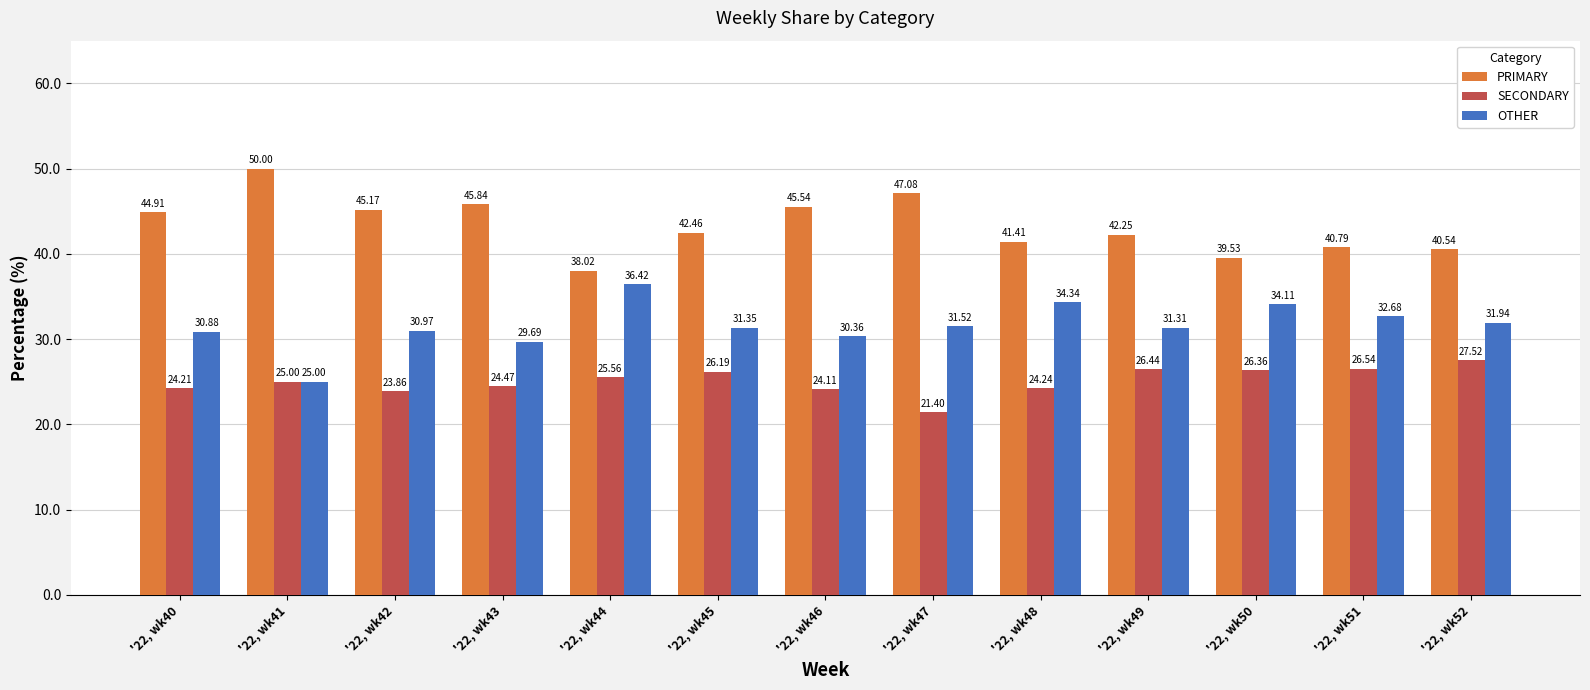

What is the difference between the maximum and minimum values in the PRIMARY series?

12.0